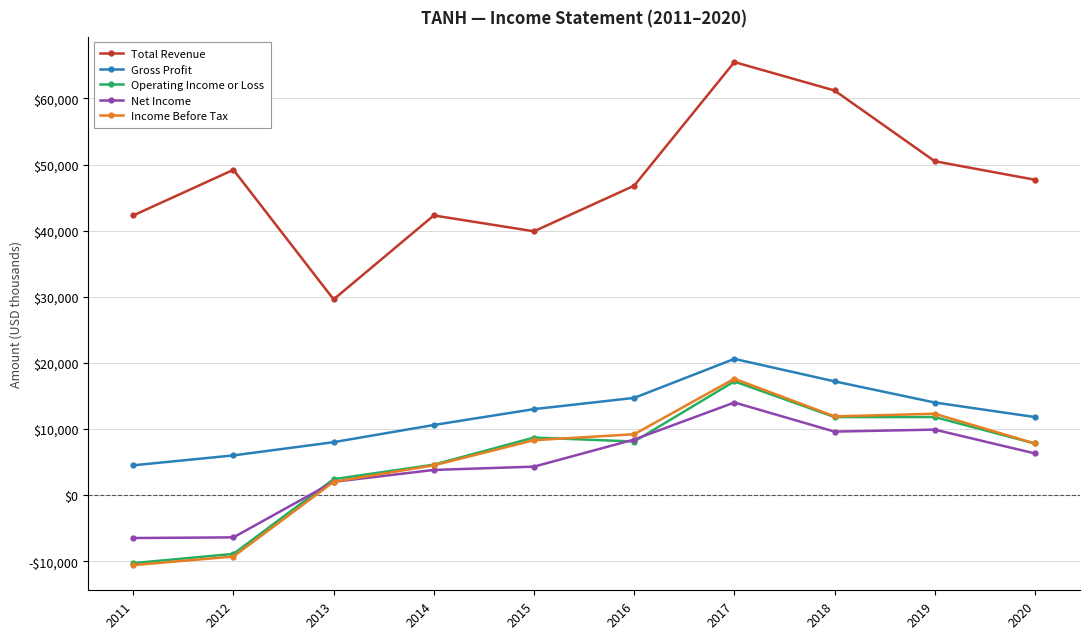

True or false: Income Before Tax and Total Revenue cross at least once.

False